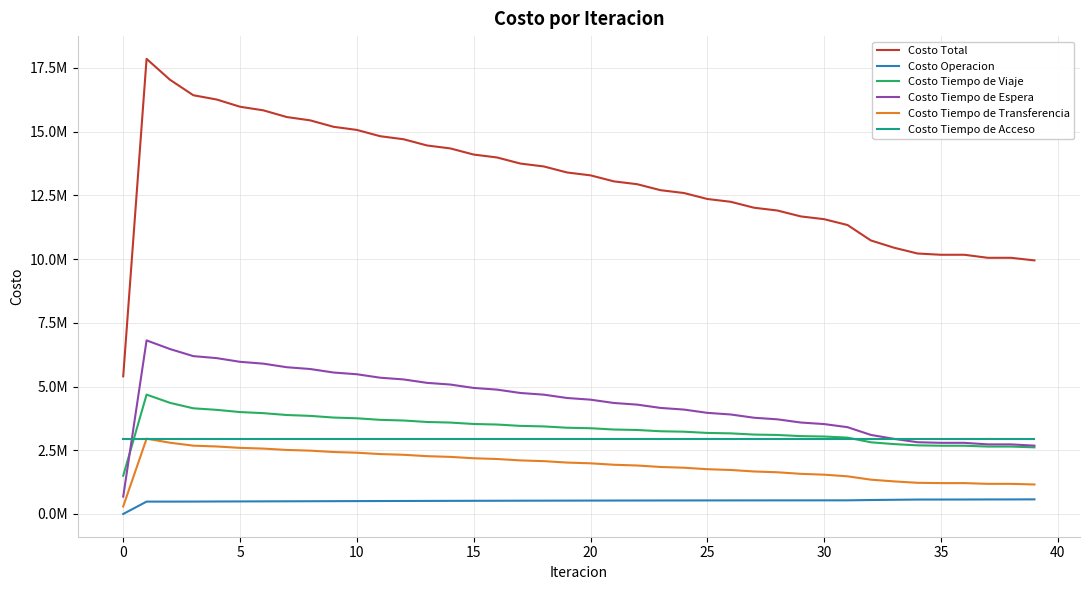

Does the chart display data point markers on the line(s)?

No